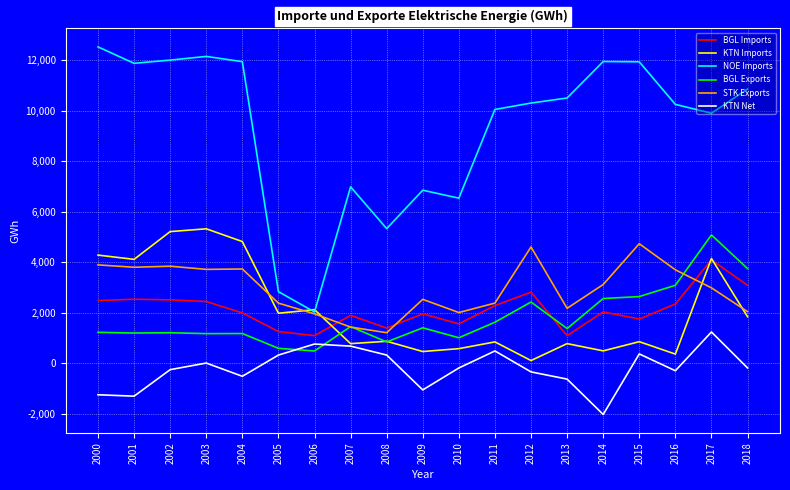

At which category does the chart reach its peak across all series?

2000